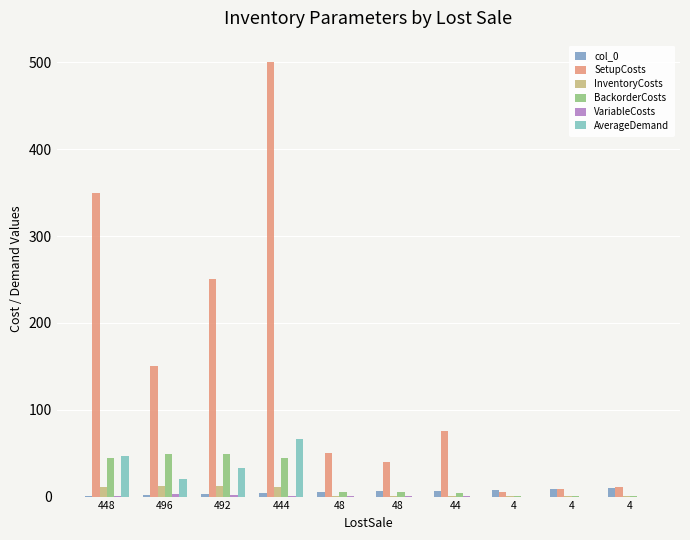

Does the chart contain stacked bars?

No